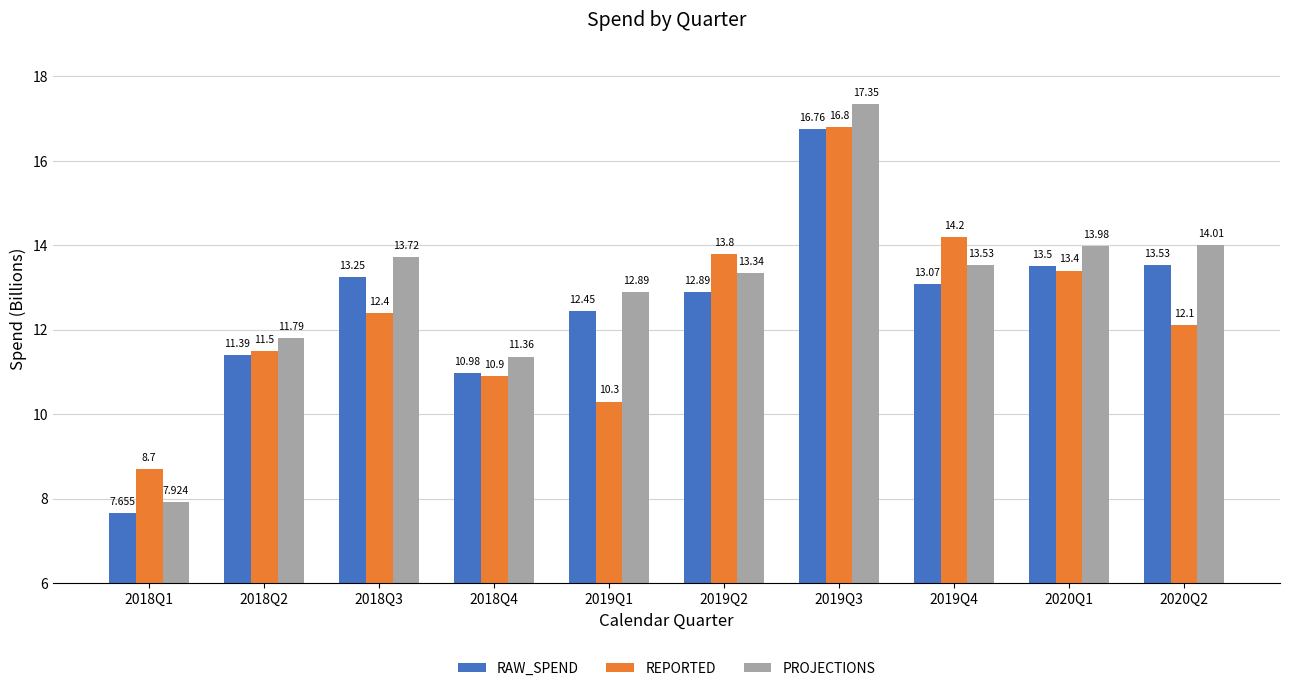

Between 2018Q1 and 2018Q3, which series saw the biggest shift?

PROJECTIONS